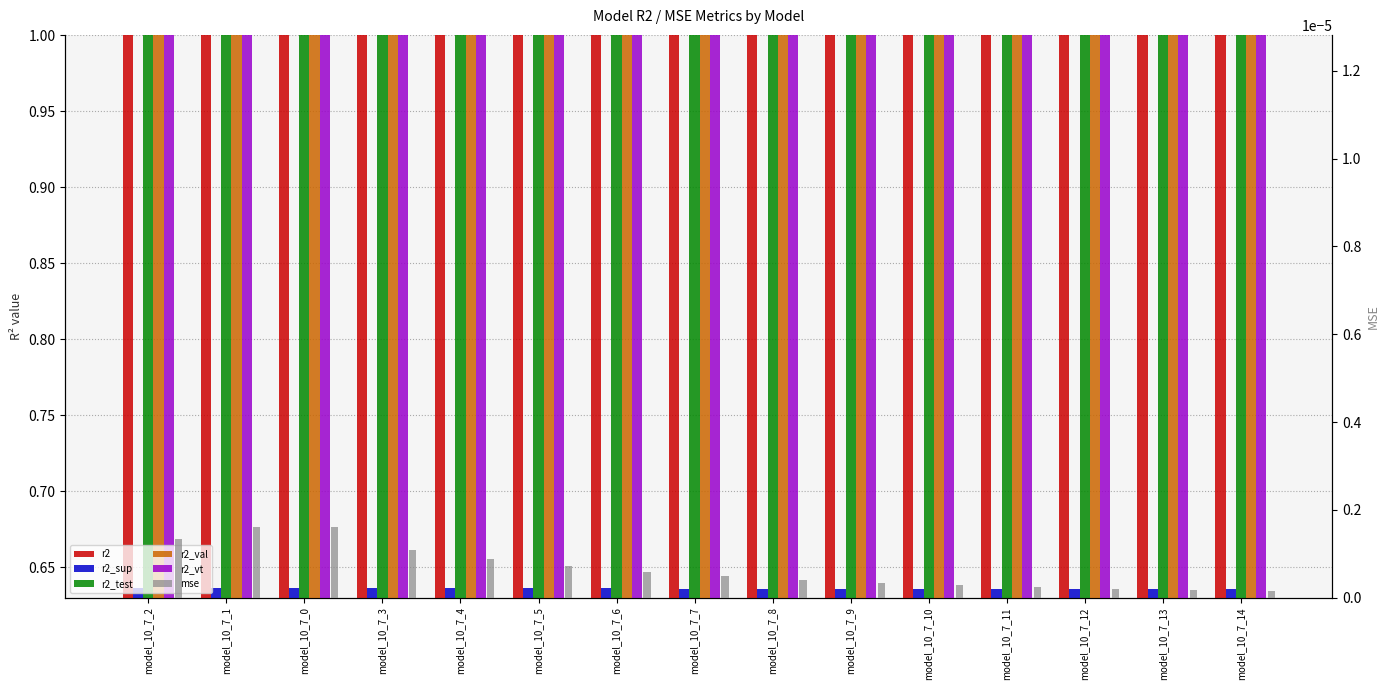

The value of r2_sup at model_10_7_3 is 0.6. True or false?

True